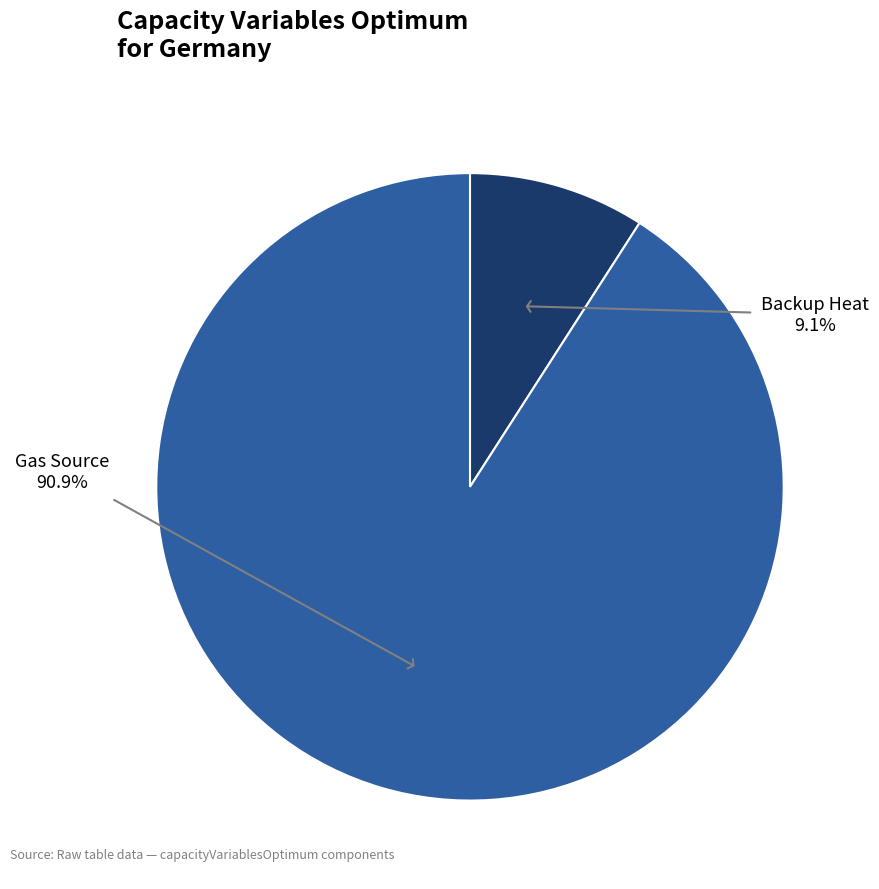

How many segments does this pie chart have?

2